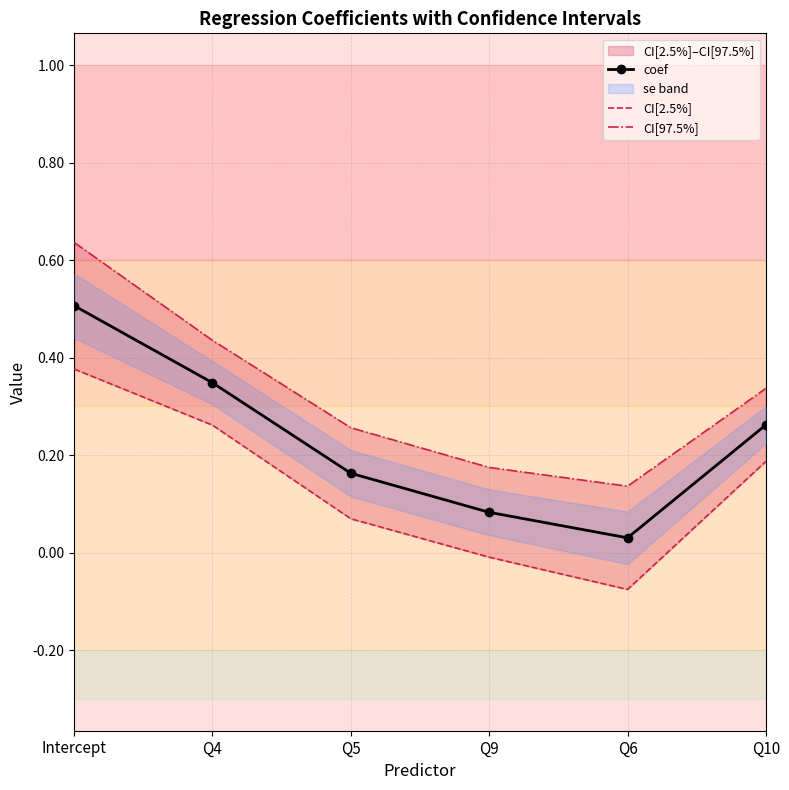

Rank the categories by coef value from lowest to highest.

Q6, Q9, Q5, Q10, Q4, Intercept